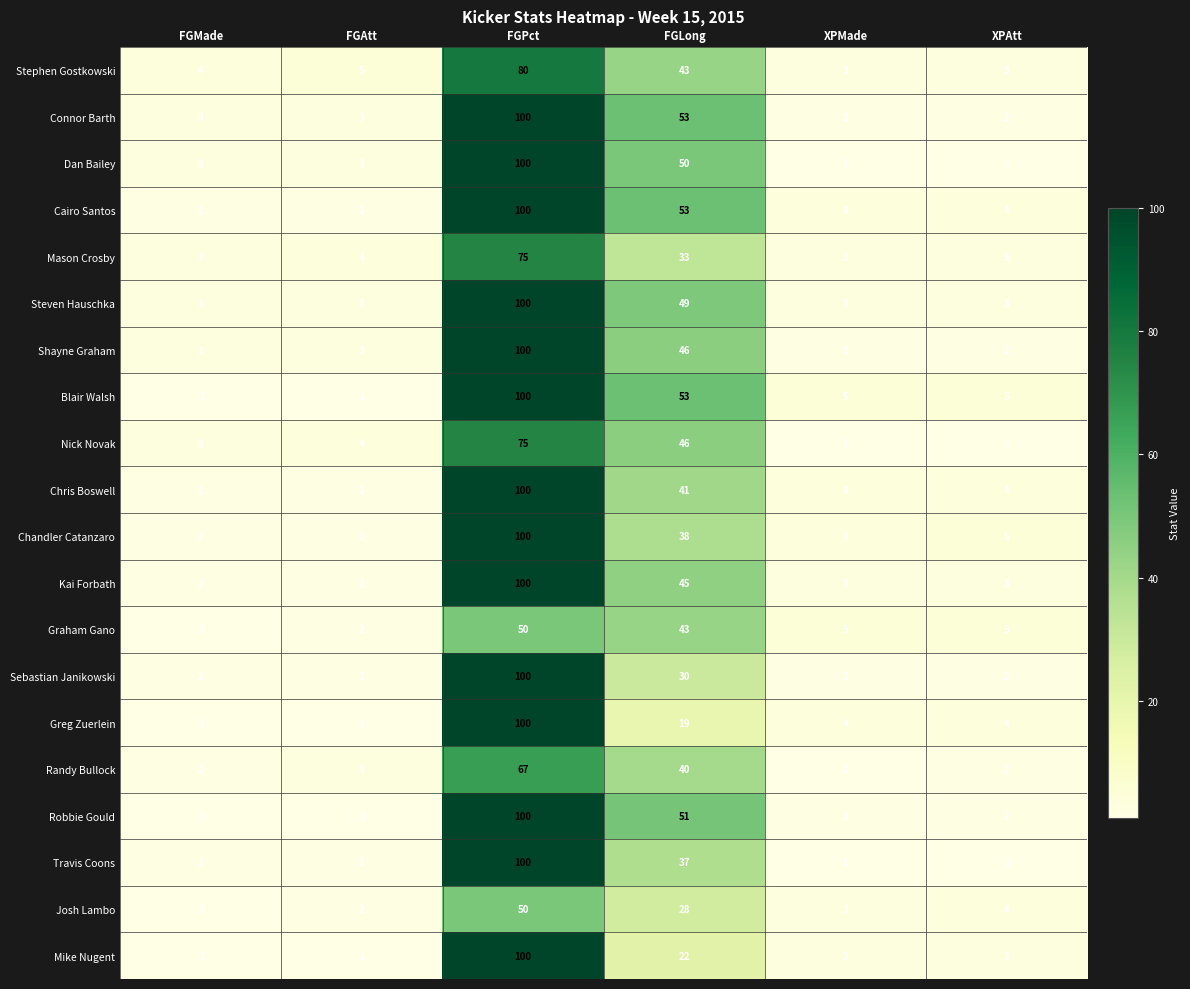

Where is Dan Bailey nearest to the value 50?

FGLong